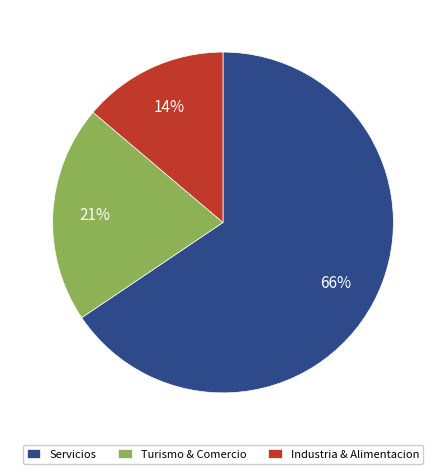

What percentage is the Turismo & Comercio slice, to the nearest percent?

21%